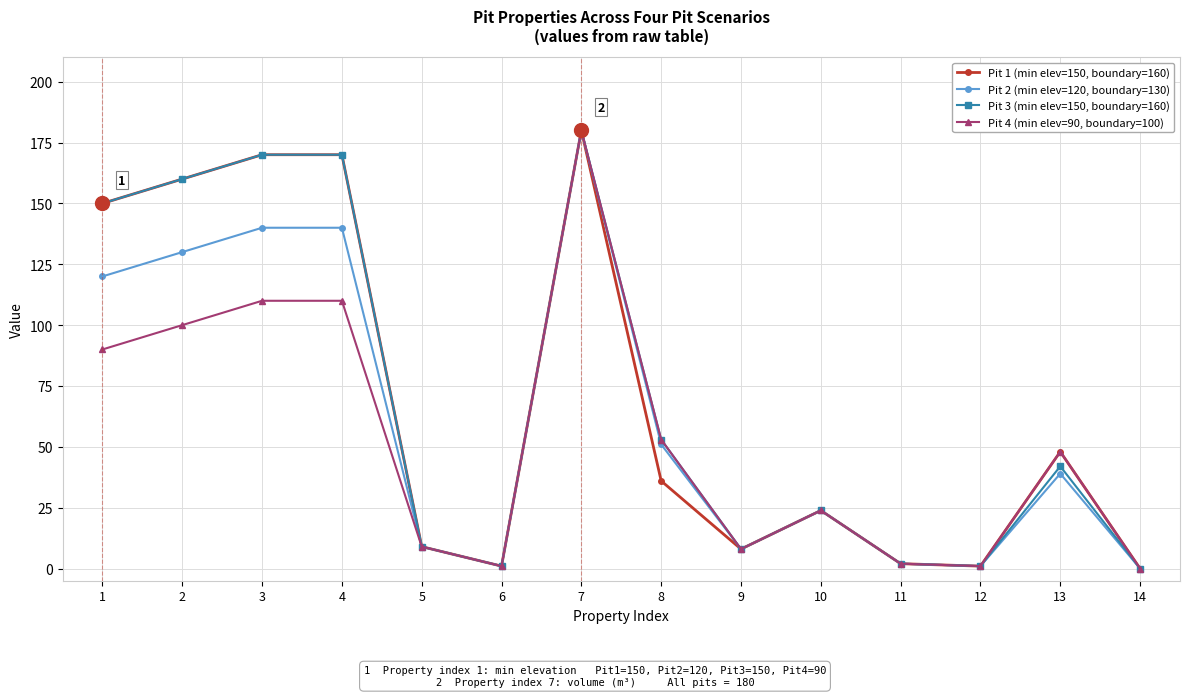

What is the value of the Pit 4 (min elev=90, boundary=100) point at the 13th from the left?

48.0